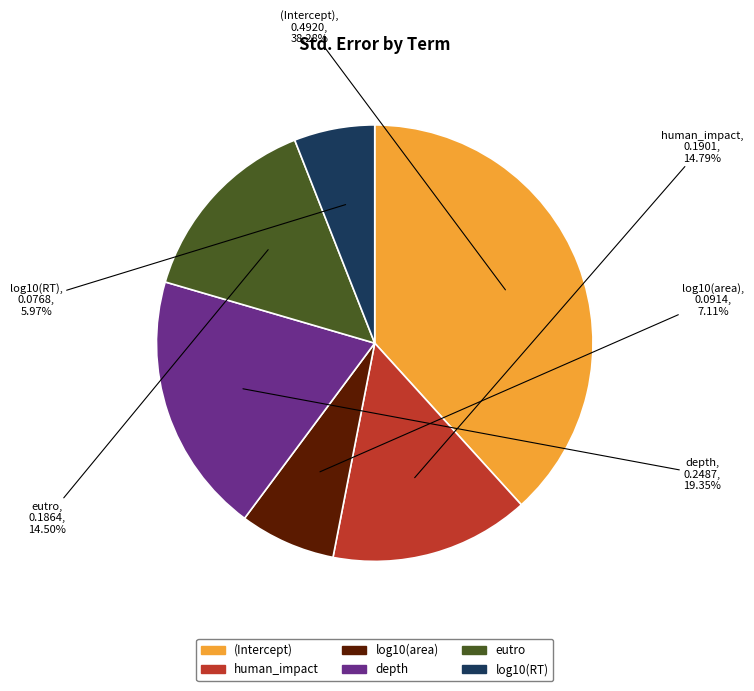

Which category has the biggest portion of the pie?

(Intercept)